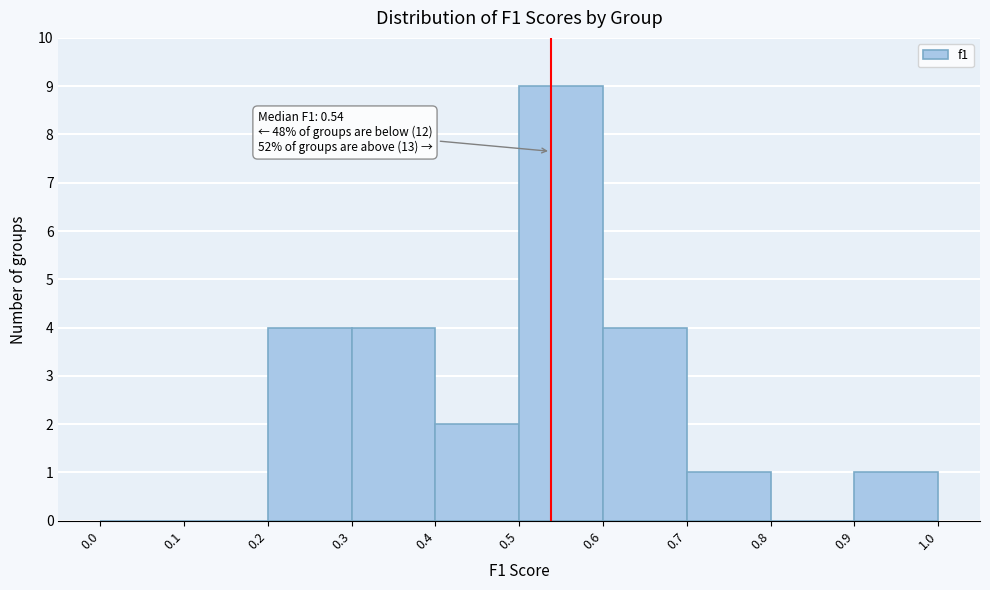

Over which range of the x-axis is the bar tallest?

0.5 to 0.6